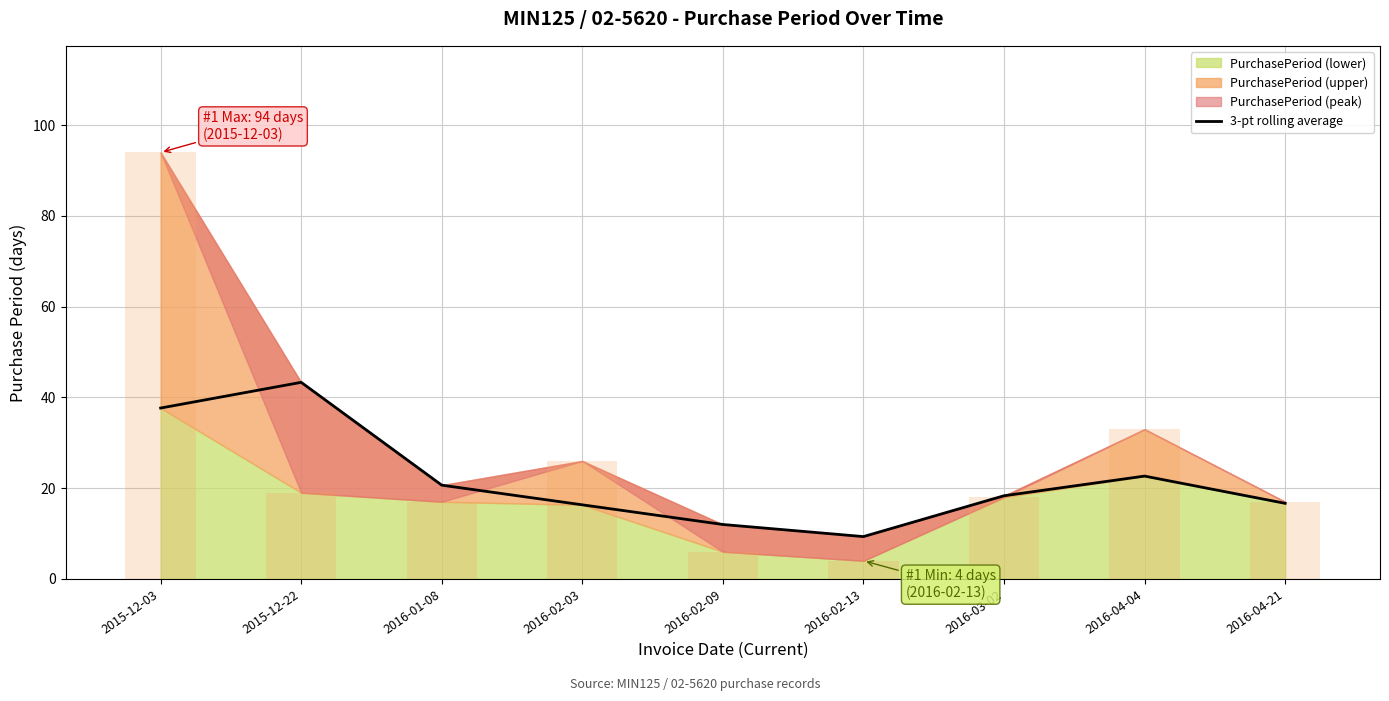

List the labels in order of value, largest first.

2015-12-22, 2015-12-03, 2016-04-04, 2016-01-08, 2016-03-02, 2016-04-21, 2016-02-03, 2016-02-09, 2016-02-13